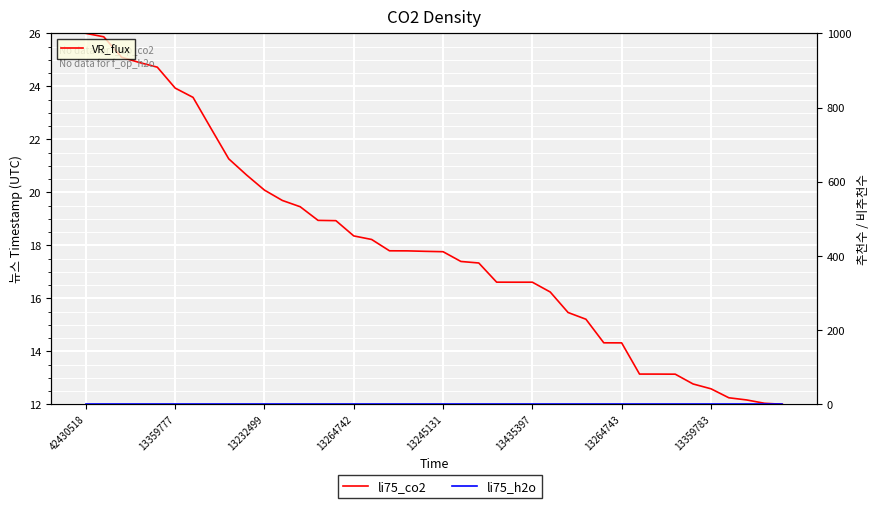

How many lines are shown in the chart?

2